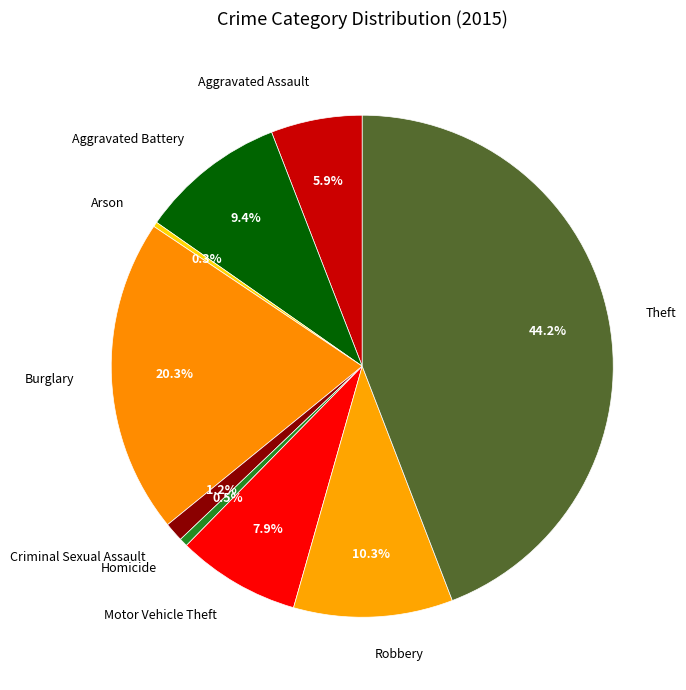

To the nearest percent, what percentage of the pie is Criminal Sexual Assault?

1%